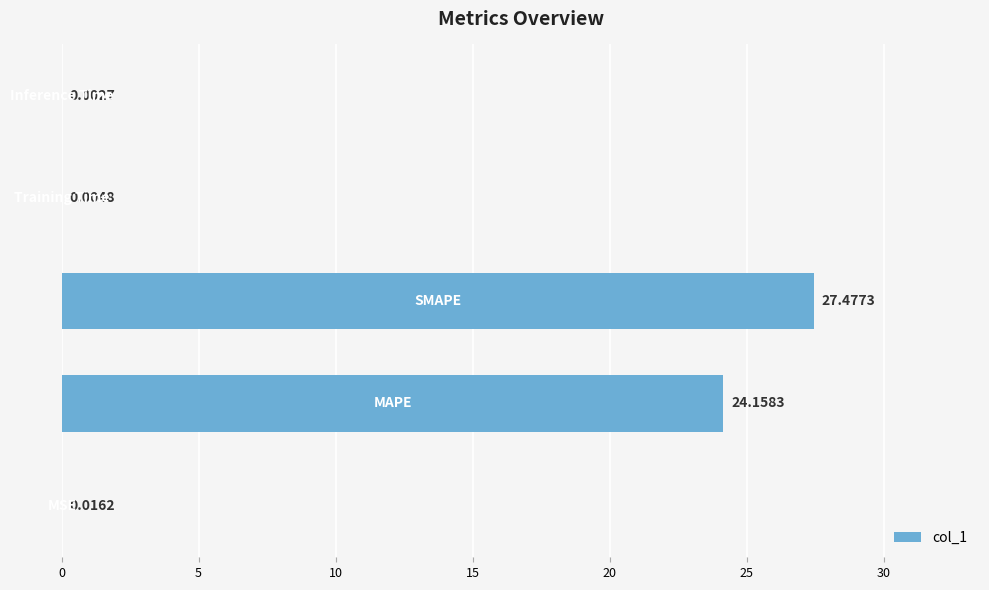

What is the sum of all values?

51.7